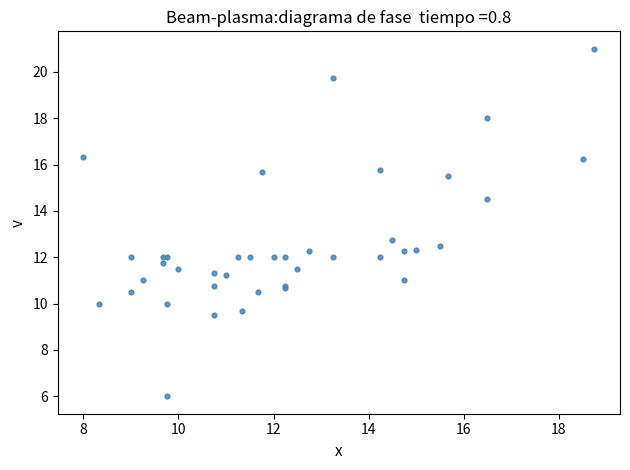

What Y value in the scatter plot is closest to 13?

12.8